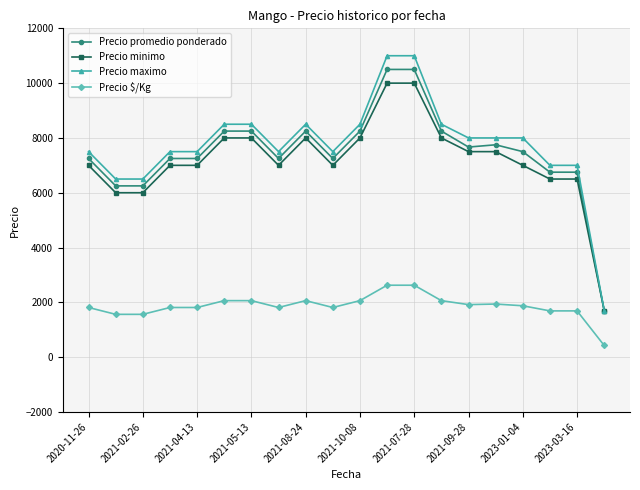

How many categories are shown in the chart?

20